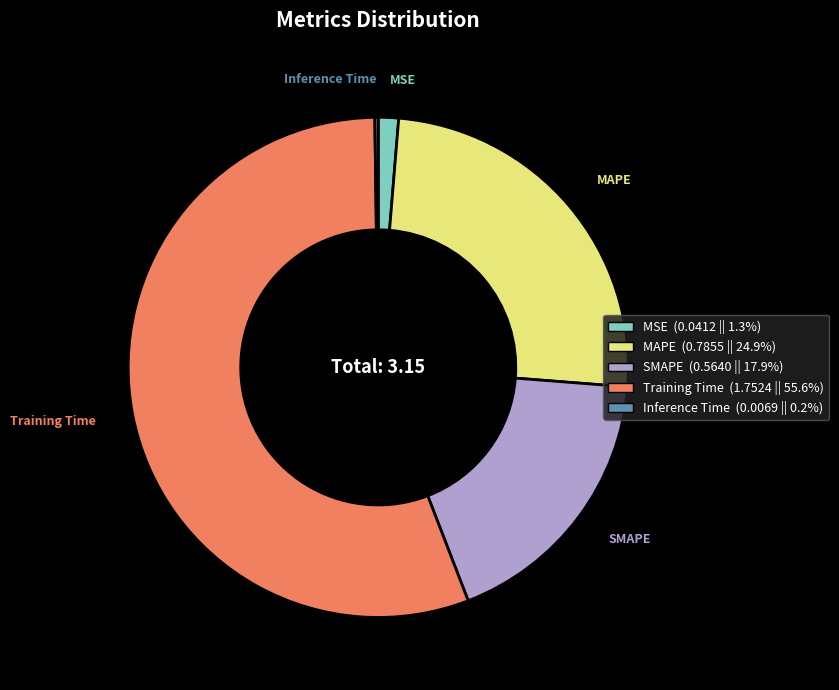

Which slice is the largest?

Training Time